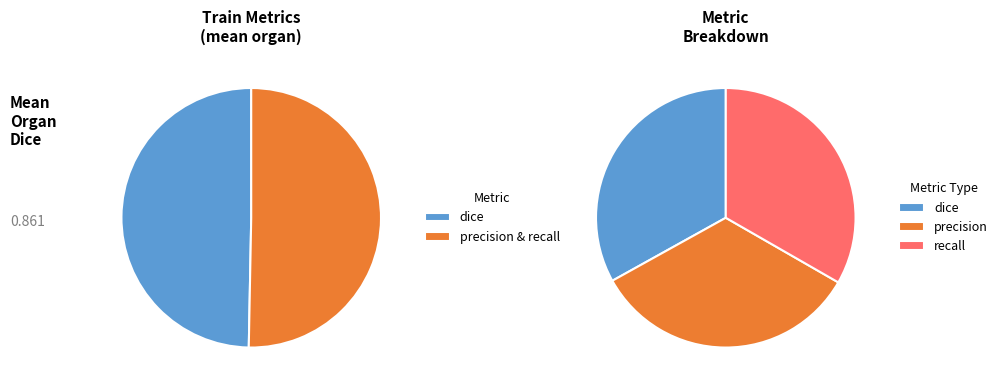

What portion of the pie excludes recall?

66.7%